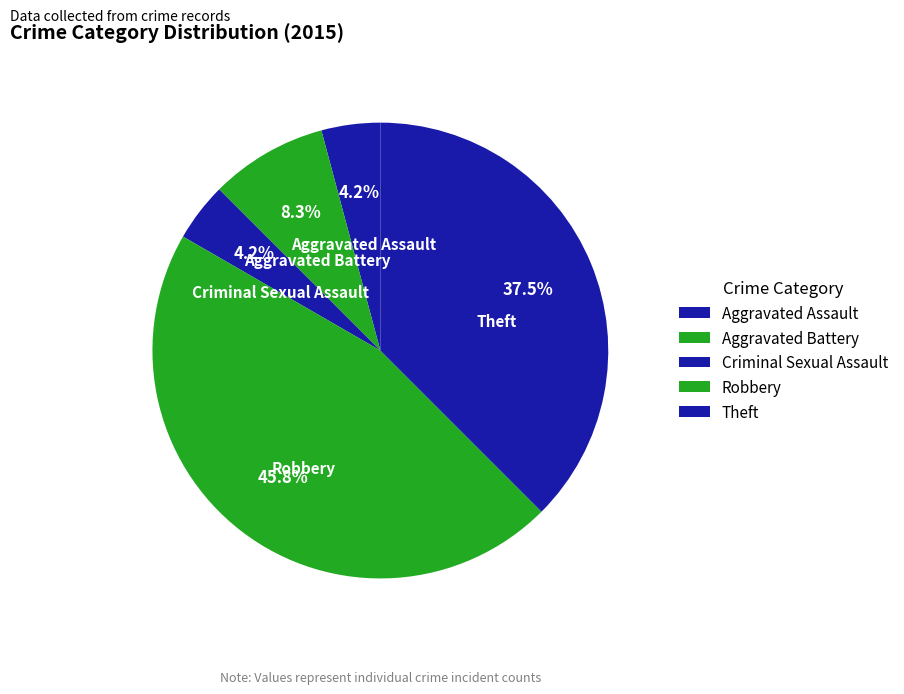

To the nearest percent, what portion does Aggravated Assault represent?

4%